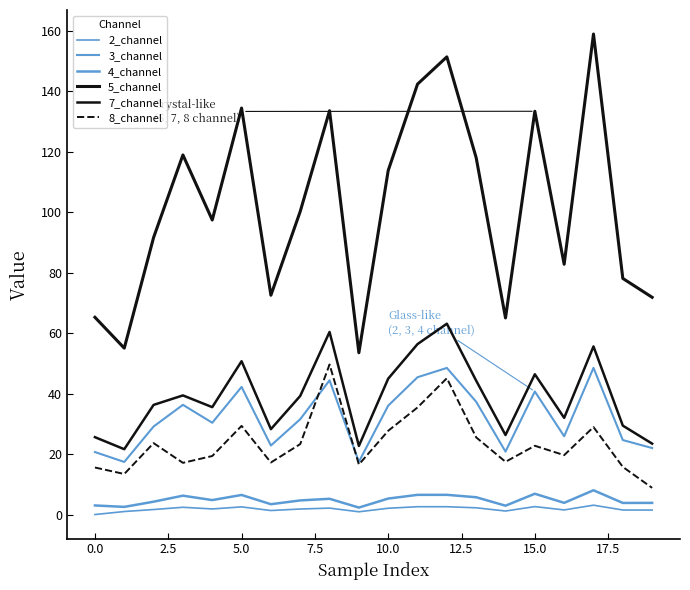

Is this an area chart (filled region under the line)?

No